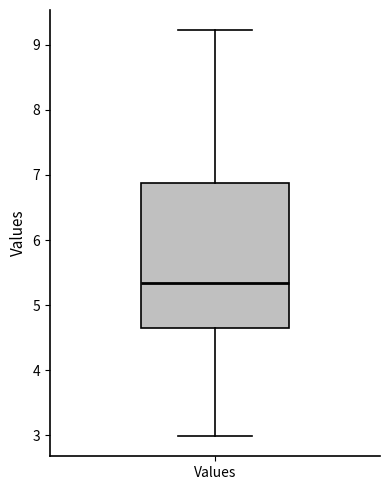

Read this box plot against the y-axis: the position of the median line, the range covered by the box, and the ends of both whiskers. The values are not printed on the chart, so give them approximately, as read against the axis.

median 5.3, box 4.7 to 6.9, whiskers 3.0 to 9.2